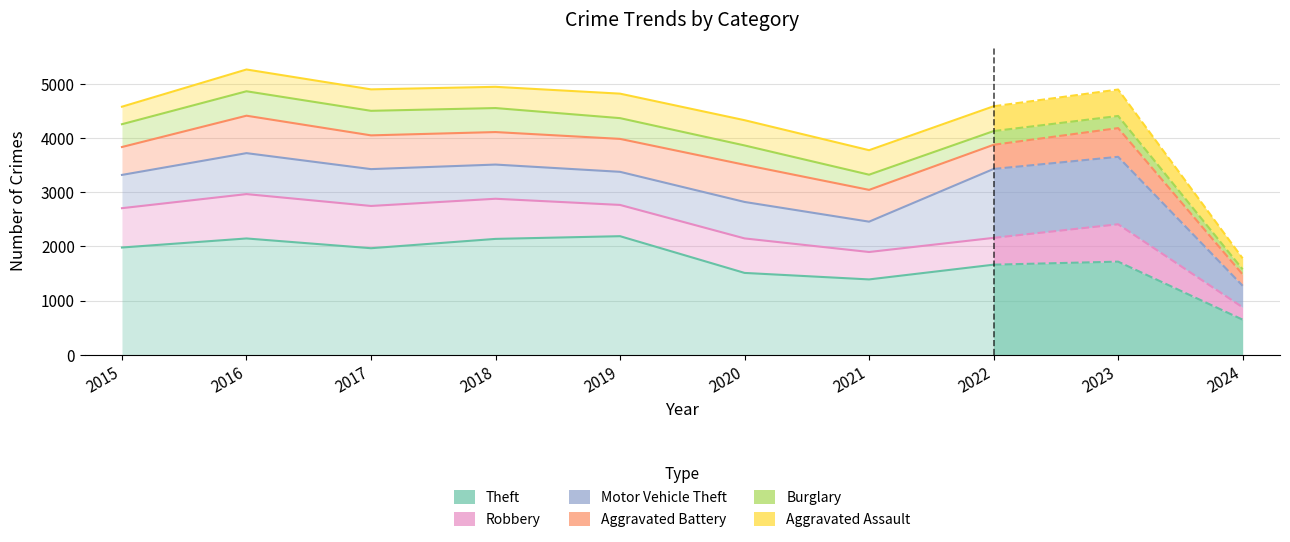

How many interior local valleys does the Theft series have?

2